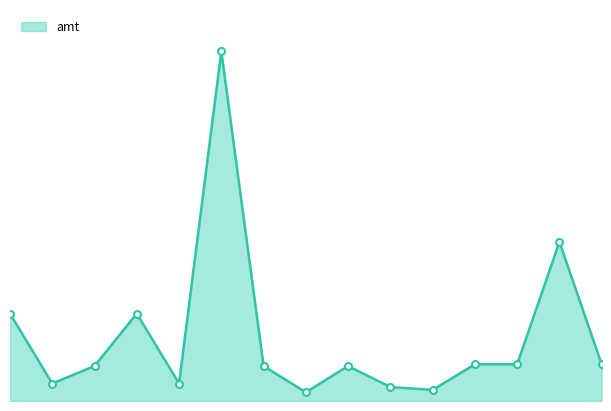

Reading right to left, extract all data points from this chart.

2100	9100	2100	2100	631	800	2000	500	2000	20000	1000	5000	2000	1000	5000